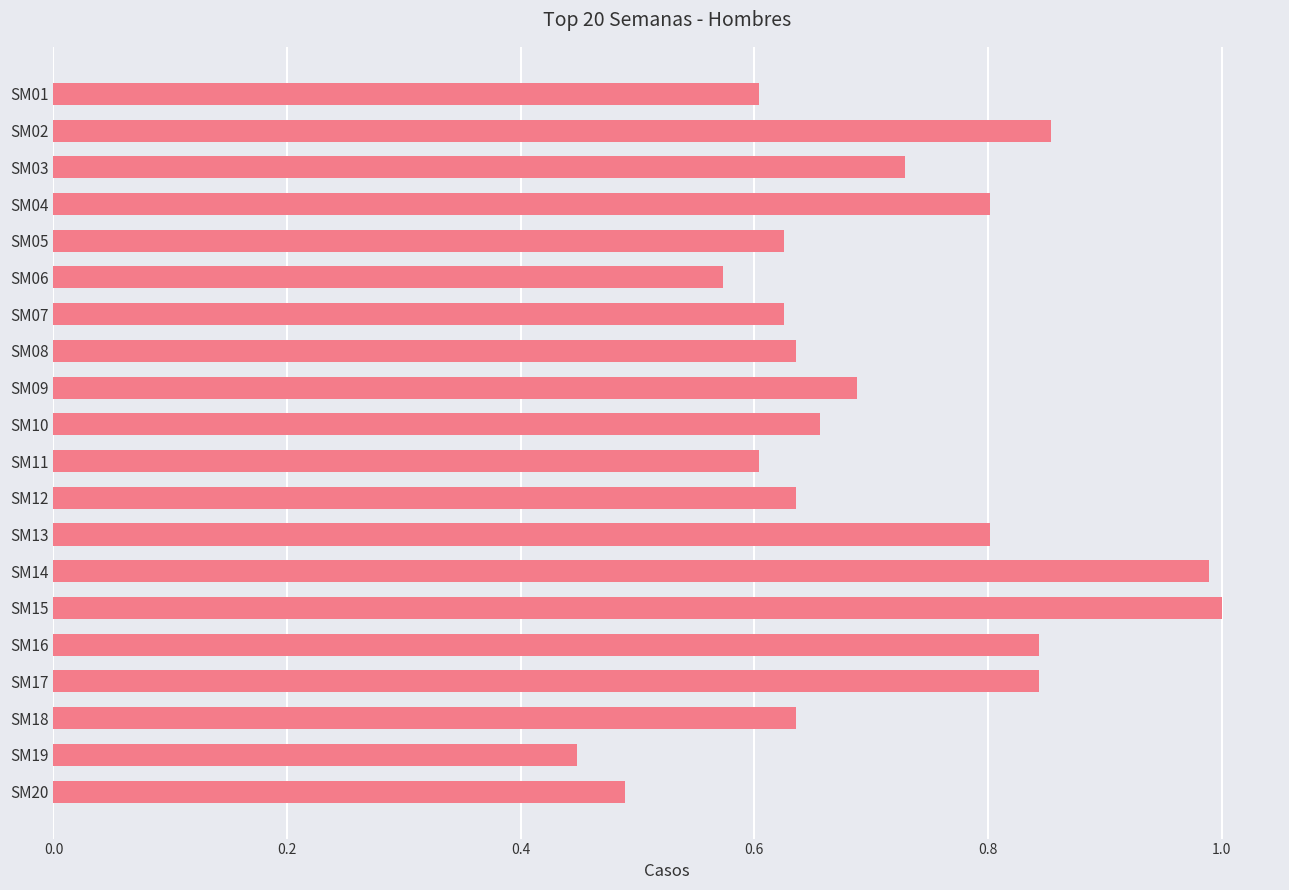

What is the sum of the values at SM02 and SM01?

1.5